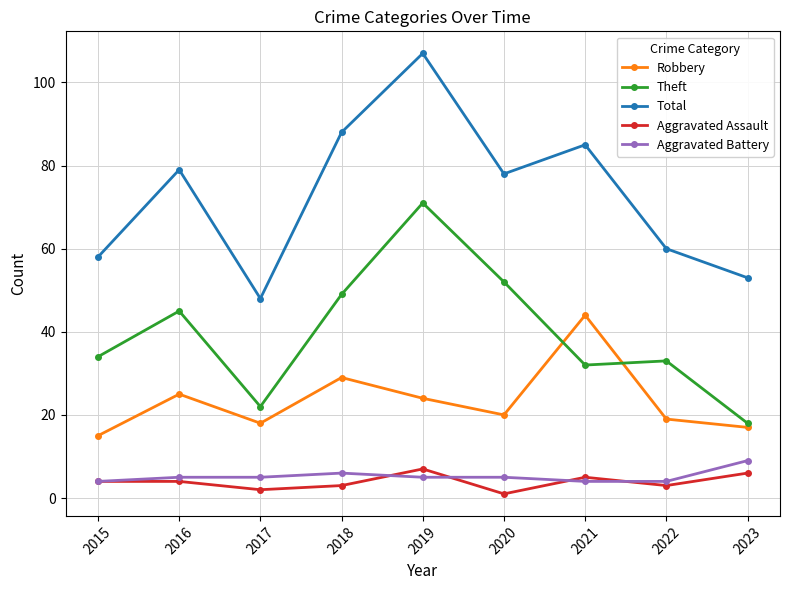

How many series are shown in this chart?

5